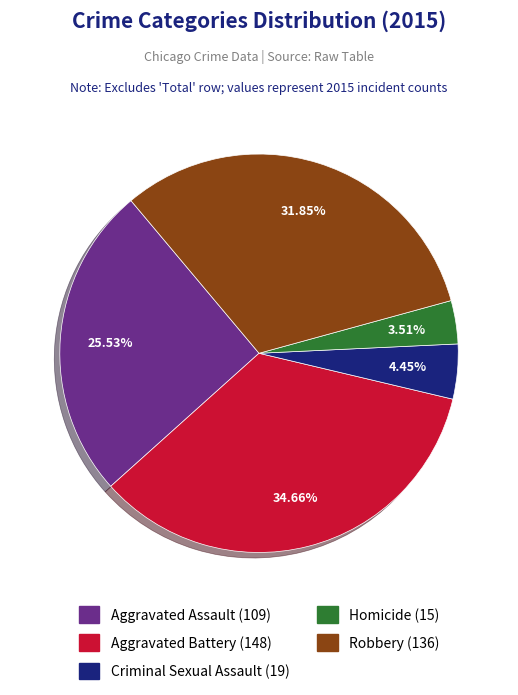

To the nearest percent, what is the difference between the largest and smallest slice percentages?

31%